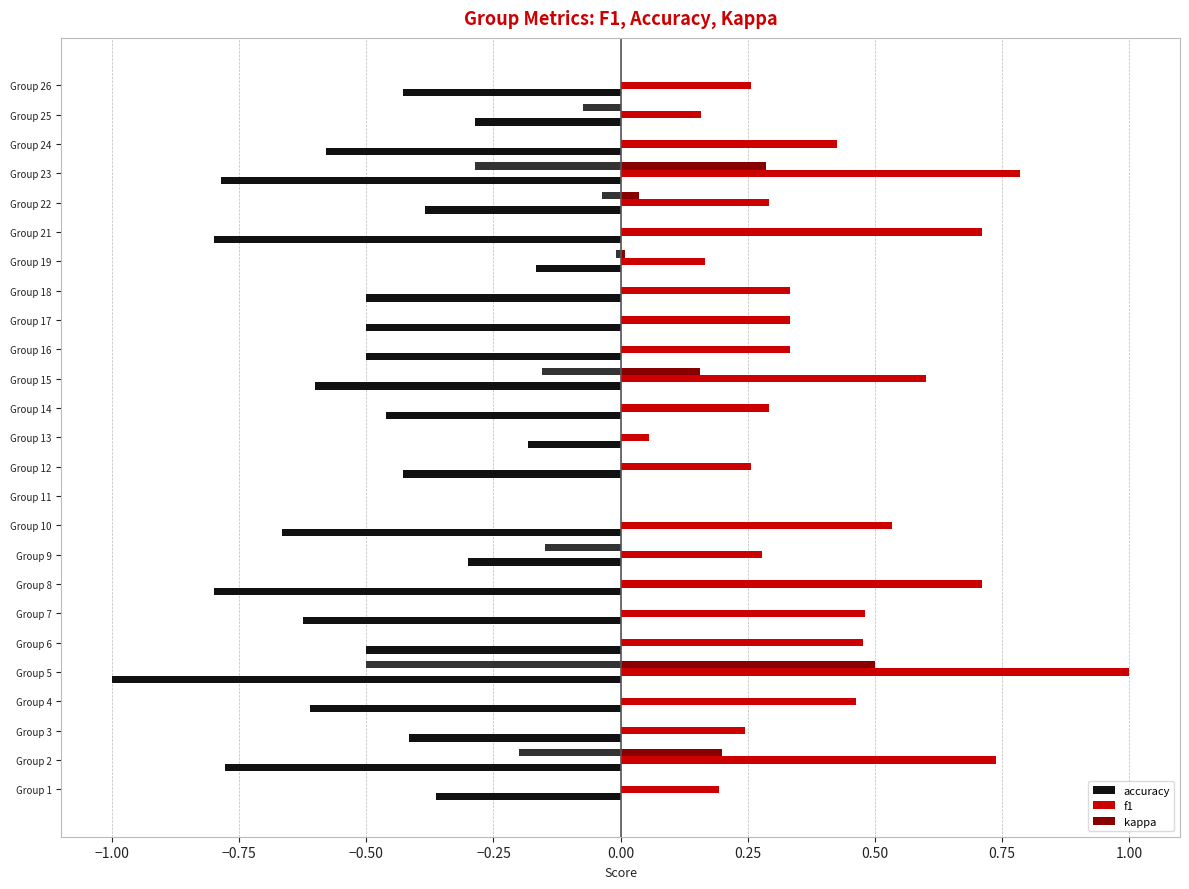

The kappa series shows 0.0 at Group 6. True or false?

True